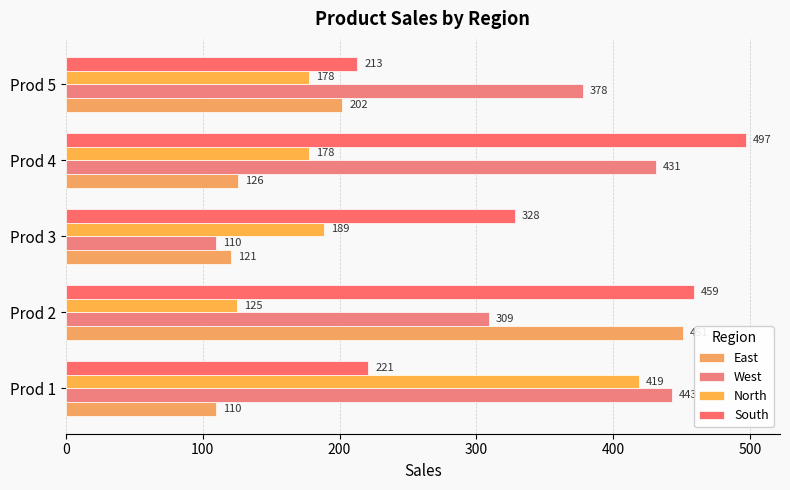

How many distinct data groups are displayed?

4